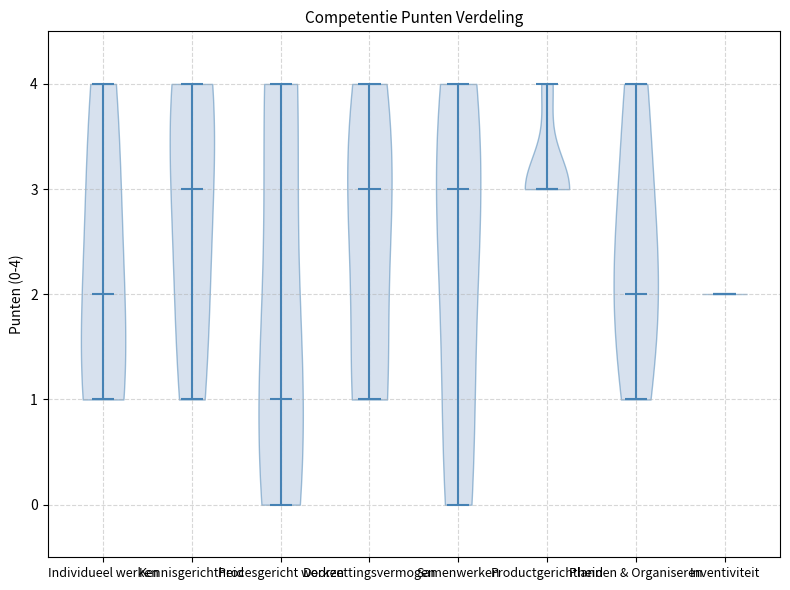

Reading left to right, read every violin against the y-axis: where its median line is, and the lowest and highest points it reaches. The values are not printed on the chart, so give them approximately, as read against the axis.

Individueel werken: median line 2, lowest point 1, highest point 4
Kennisgerichtheid: median line 3, lowest point 1, highest point 4
Procesgericht werken: median line 1, lowest point 0, highest point 4
Doorzettingsvermogen: median line 3, lowest point 1, highest point 4
Samenwerken: median line 3, lowest point 0, highest point 4
Productgerichtheid: median line 3, lowest point 3, highest point 4
Plannen & Organiseren: median line 2, lowest point 1, highest point 4
Inventiviteit: median line 2, lowest point 2, highest point 2